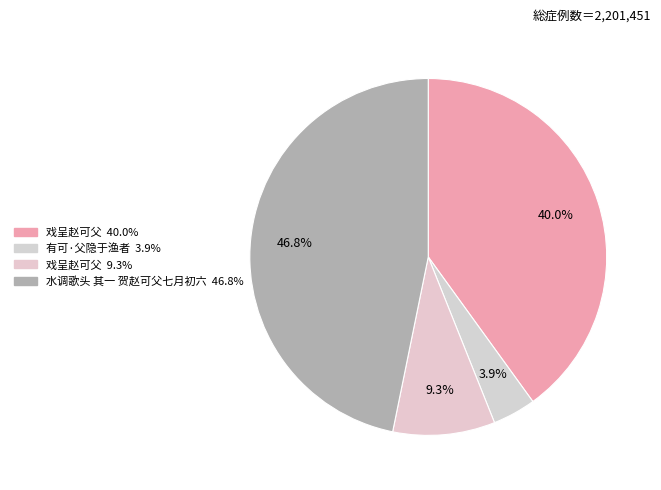

How many segments does this pie chart have?

4